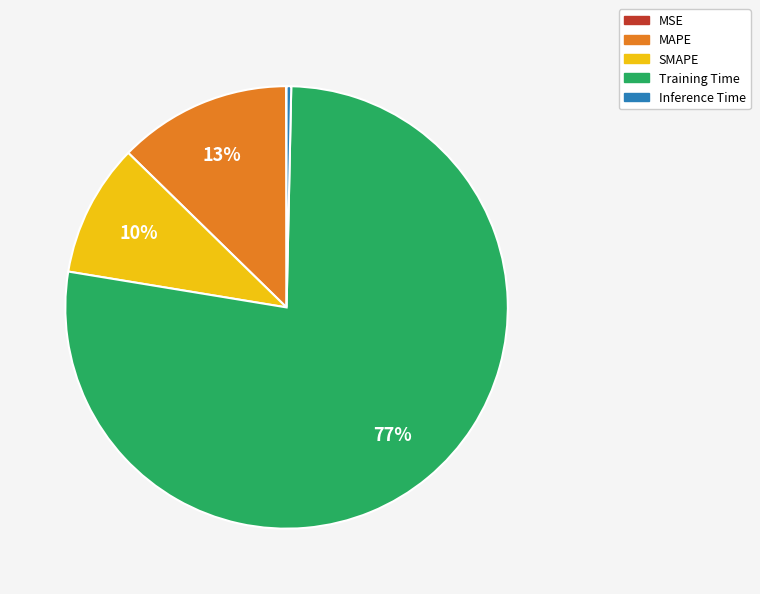

To the nearest percent, what is the difference between the largest and smallest slice percentages?

77%